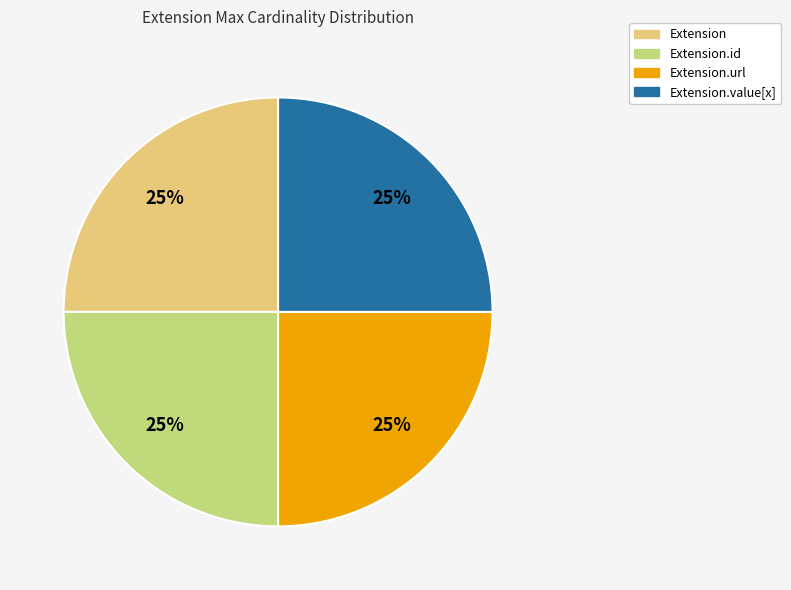

Is there a majority slice in this chart?

No